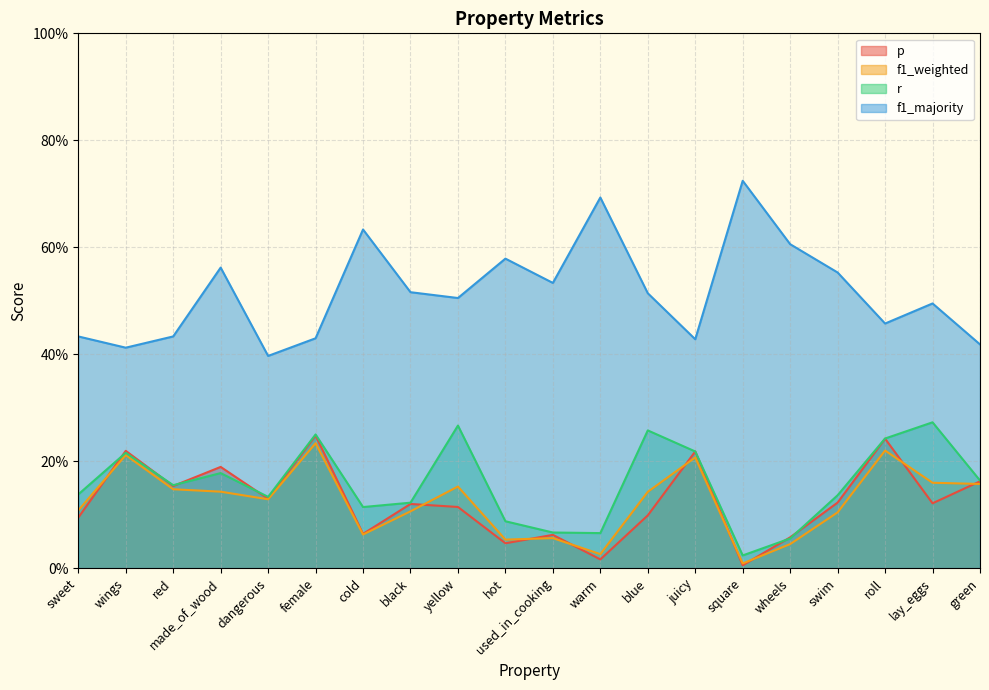

How many interior local peaks does the r series have?

6